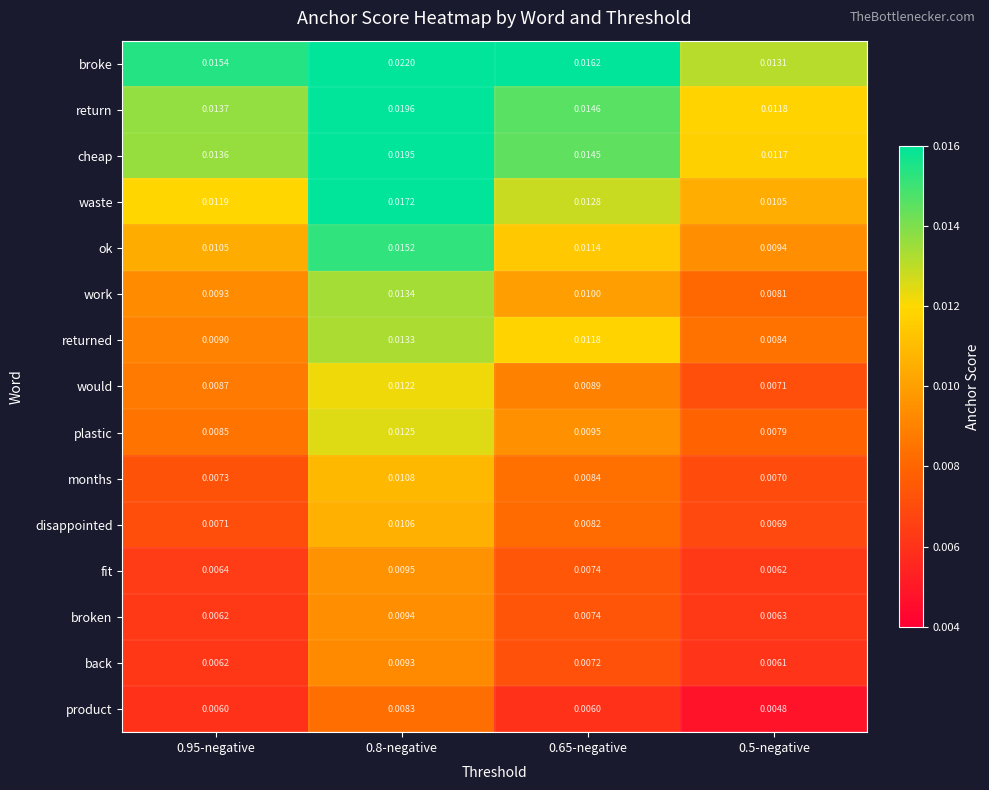

At 0.5-negative, list the series in order from largest to smallest.

broke, return, cheap, waste, ok, returned, work, plastic, would, months, disappointed, broken, fit, back, product